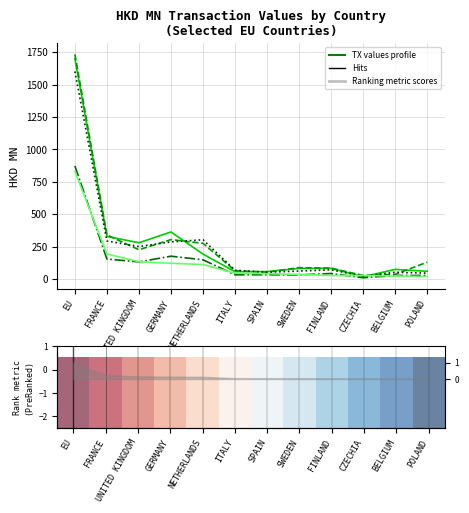

What is the minimum value shown in the chart?

-1.0